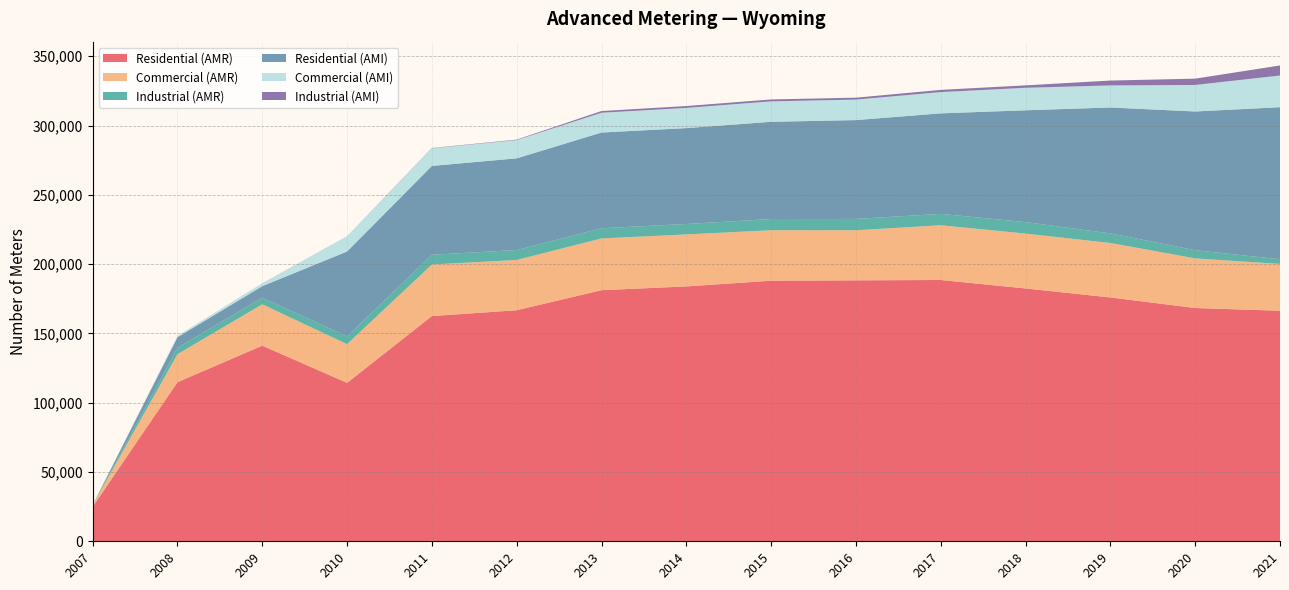

What is the minimum value for Residential (AMR)?

24873